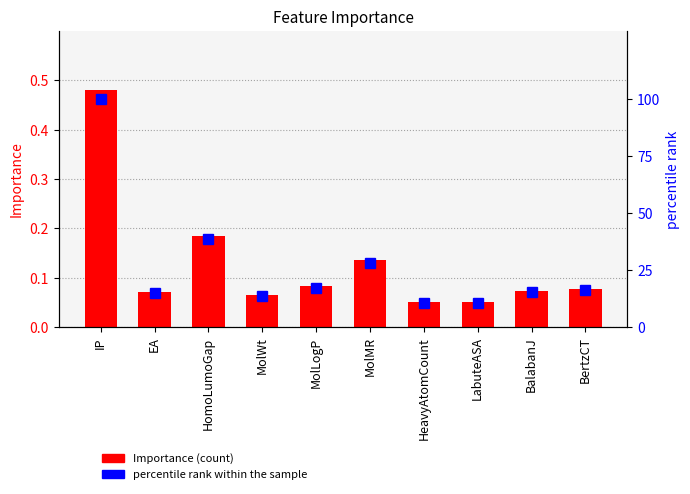

Reading left to right, extract all data points from this chart.

Importance: 0.5	0.1	0.2	0.1	0.1	0.1	0.1	0.1	0.1	0.1
percentile rank within the sample: 100.0	14.9	38.6	13.6	17.3	28.2	10.5	10.6	15.4	16.2